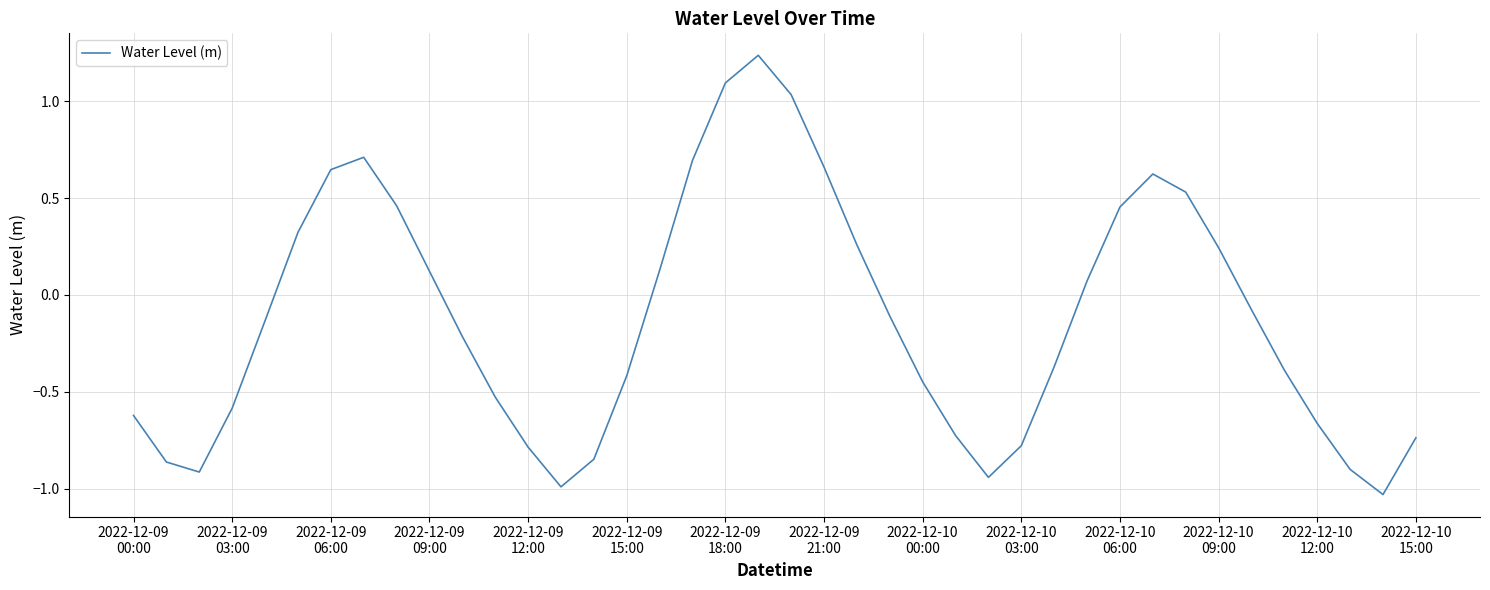

Count the number of categories in the chart.

40